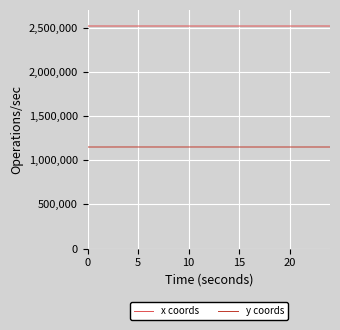

List the series in order of their peak value, highest first.

x coords, y coords